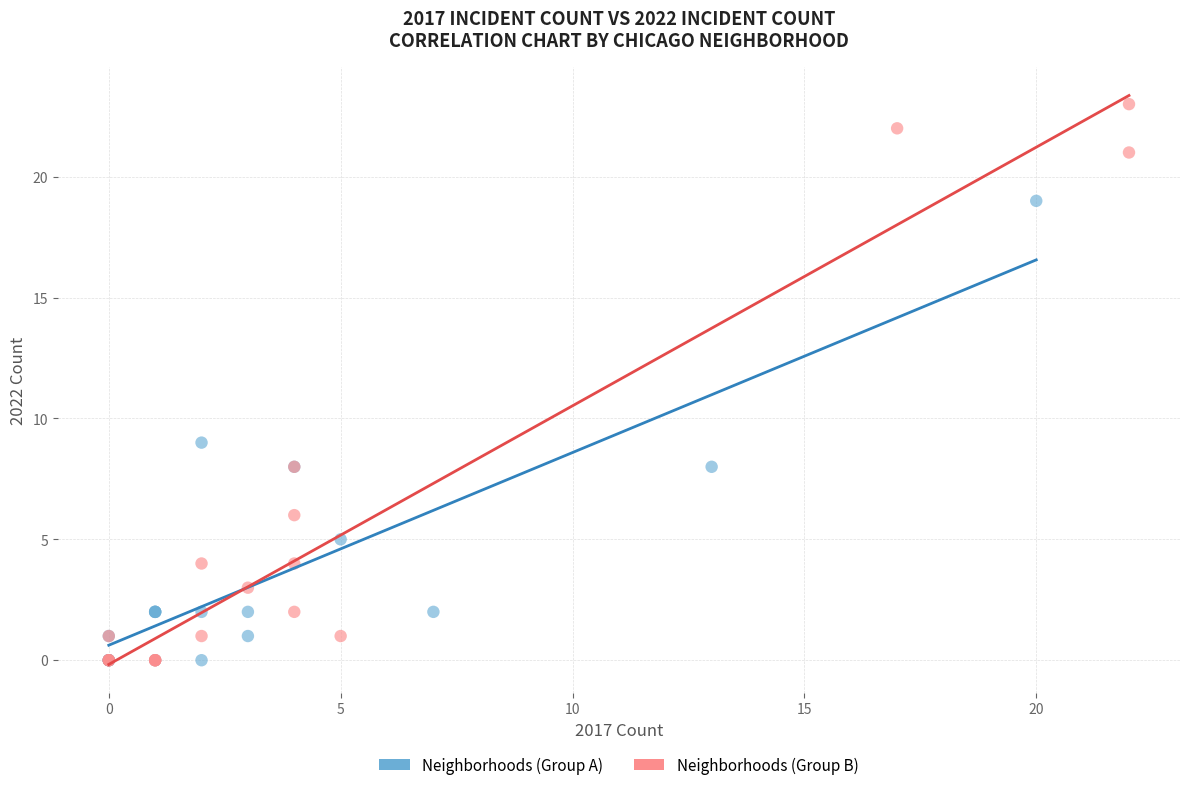

What are all the series names shown in the legend?

Neighborhoods (Group A), Neighborhoods (Group B)